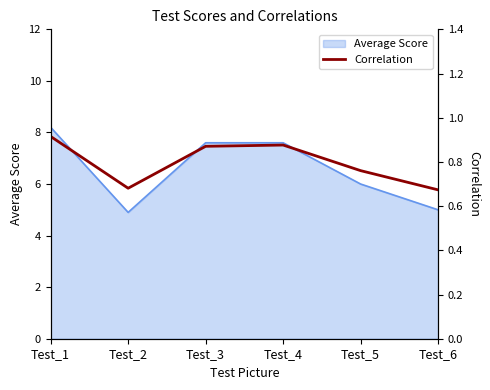

The Average Score series shows 8.2 at Test_1. True or false?

True